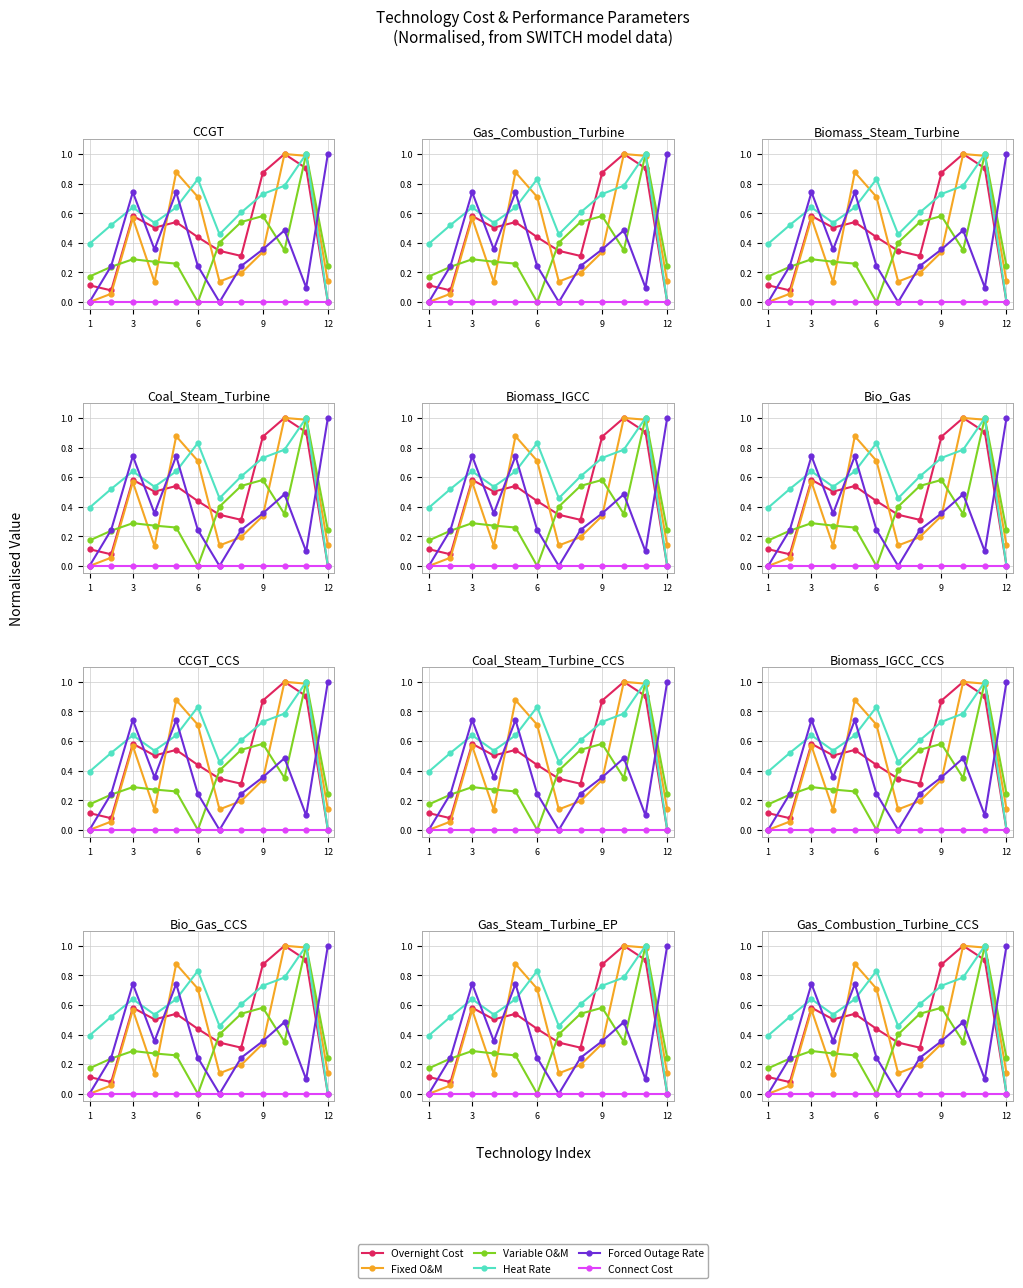

How many interior local peaks does the Fixed O&M series have?

3